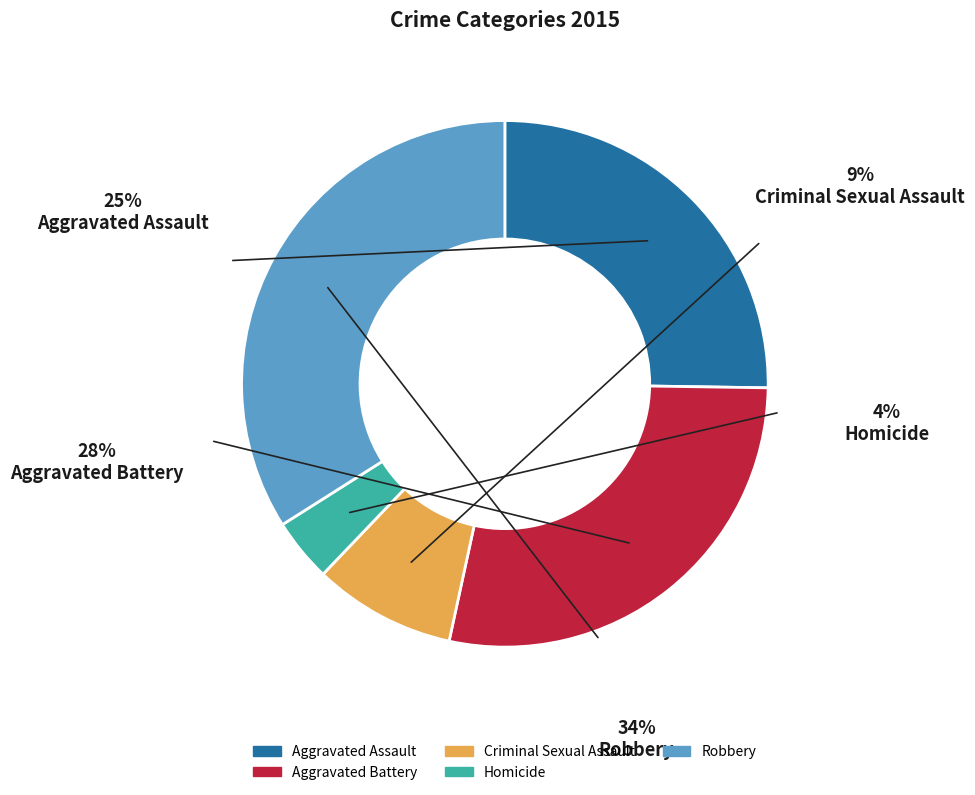

Is the sum of Aggravated Assault and Homicide greater than half?

No